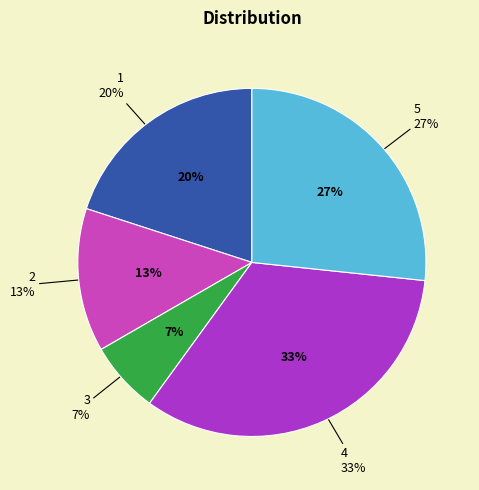

What percentage is the 3 slice, to the nearest percent?

7%